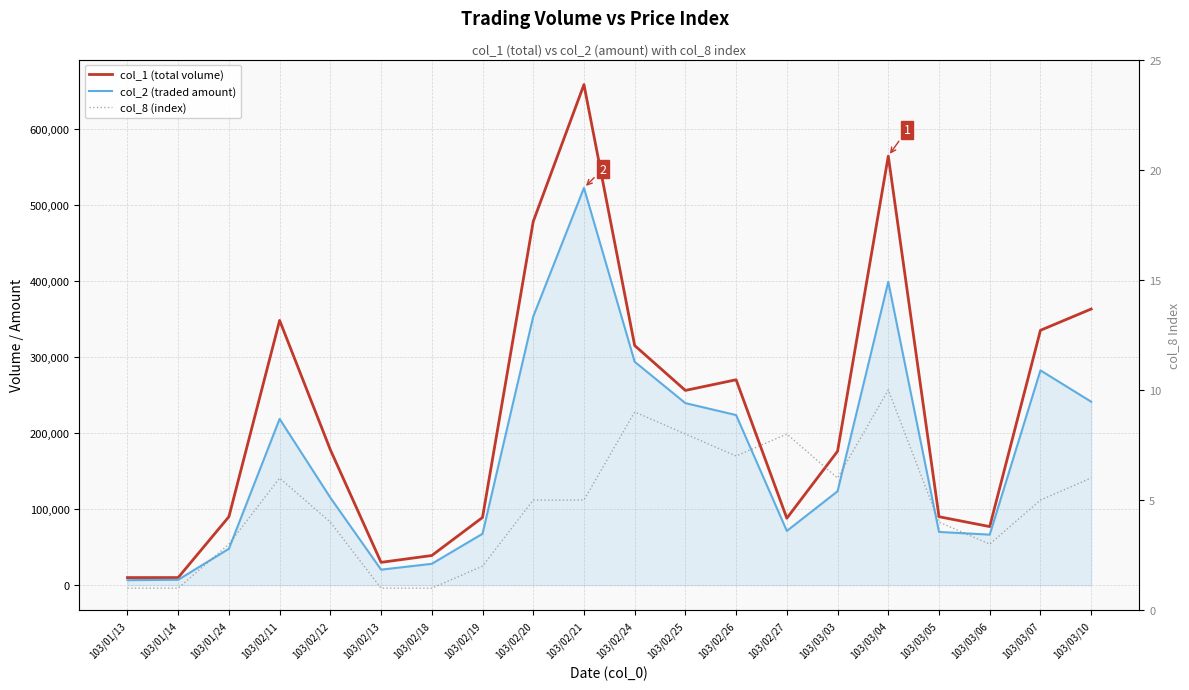

Where is the first local minimum for col_8 (index)?

103/02/26